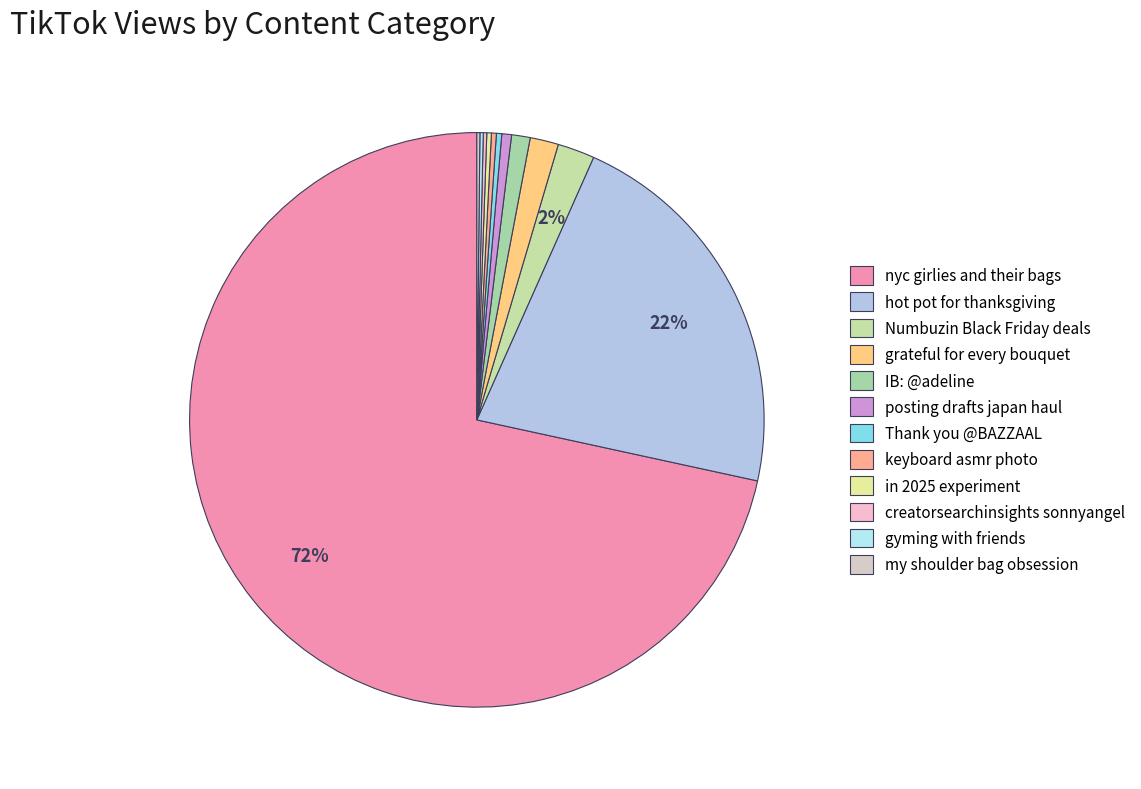

What percentage is NOT represented by keyboard asmr photo?

99.7%